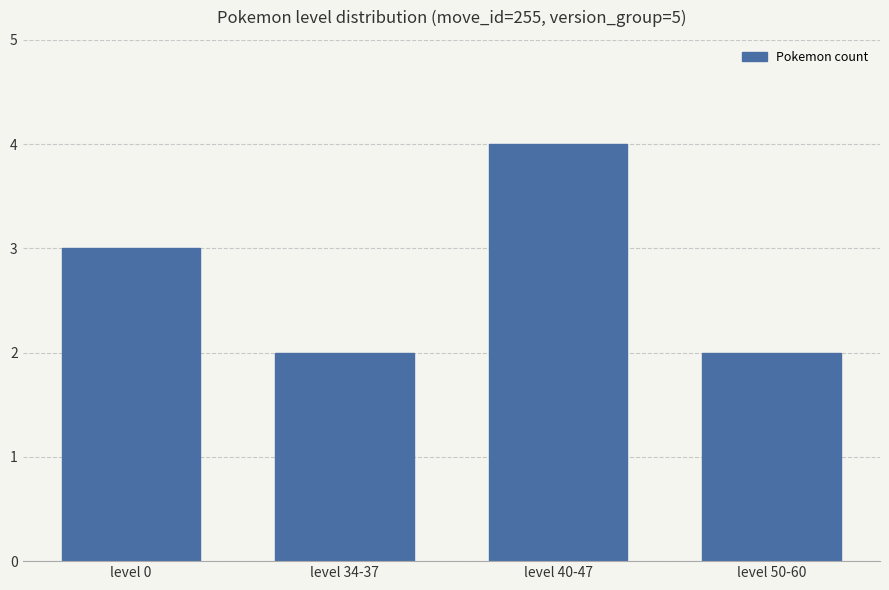

How many values are below 3?

2